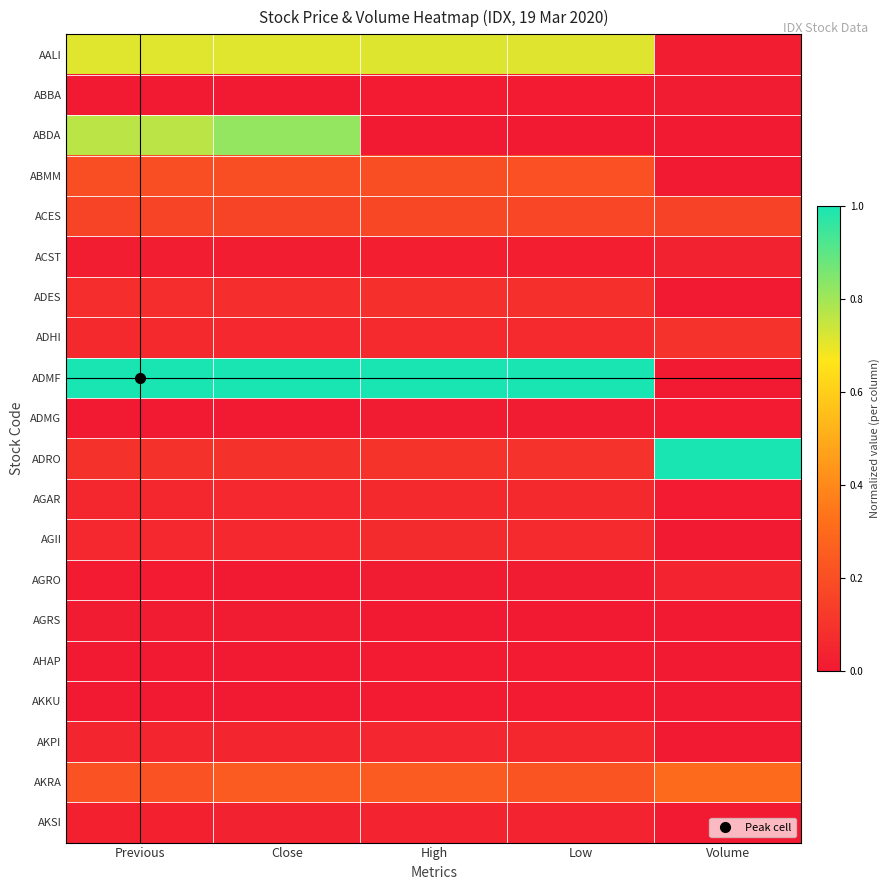

How many data points does each series have?

5